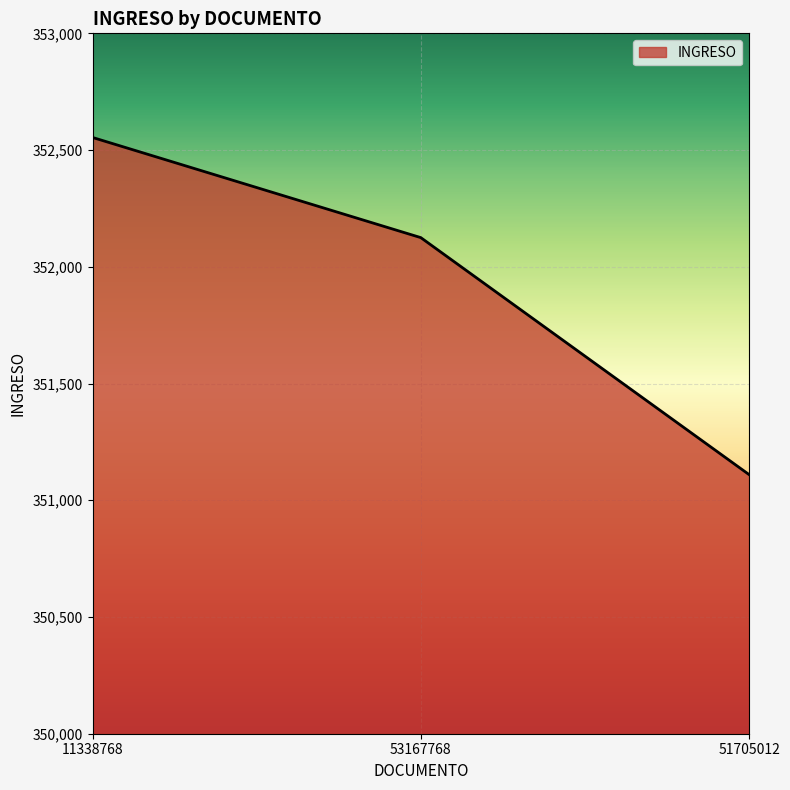

What is the change in value from 53167768 to 51705012?

-1015